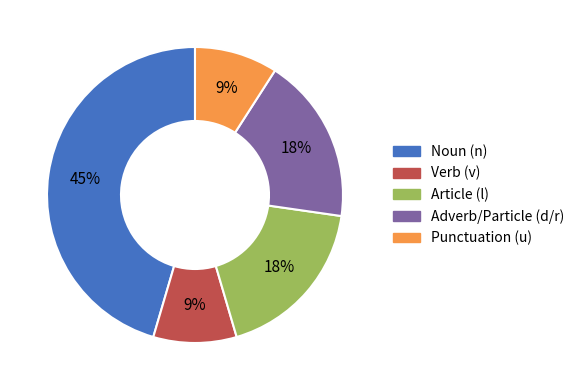

To the nearest percent, what is the difference between the largest and smallest slice percentages?

36%